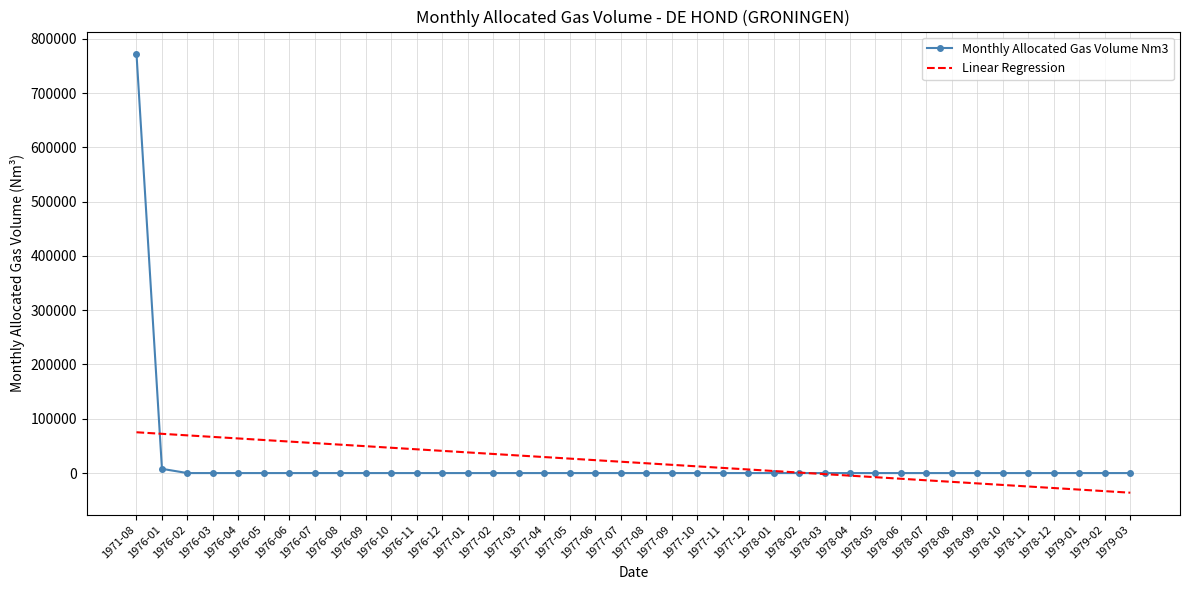

Rank the series by their maximum value, from lowest to highest.

Linear Regression, Monthly Allocated Gas Volume Nm3